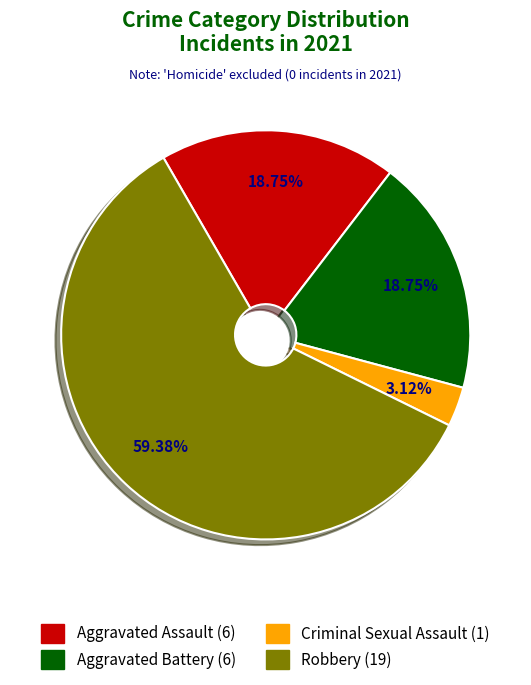

To the nearest percent, what portion does Aggravated Battery represent?

19%